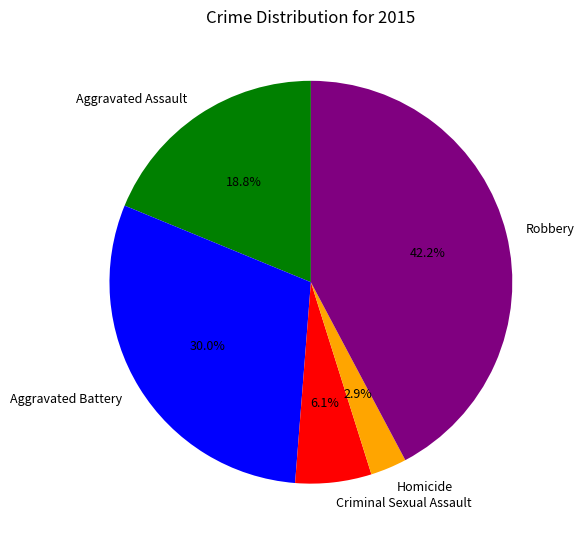

What is the smallest slice in the pie chart?

Homicide